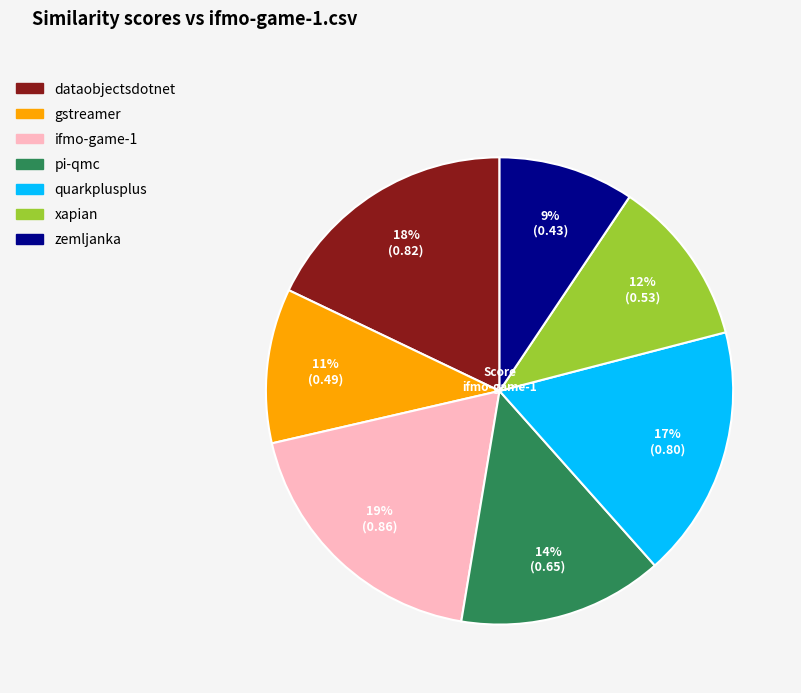

Does any single category account for the majority?

No